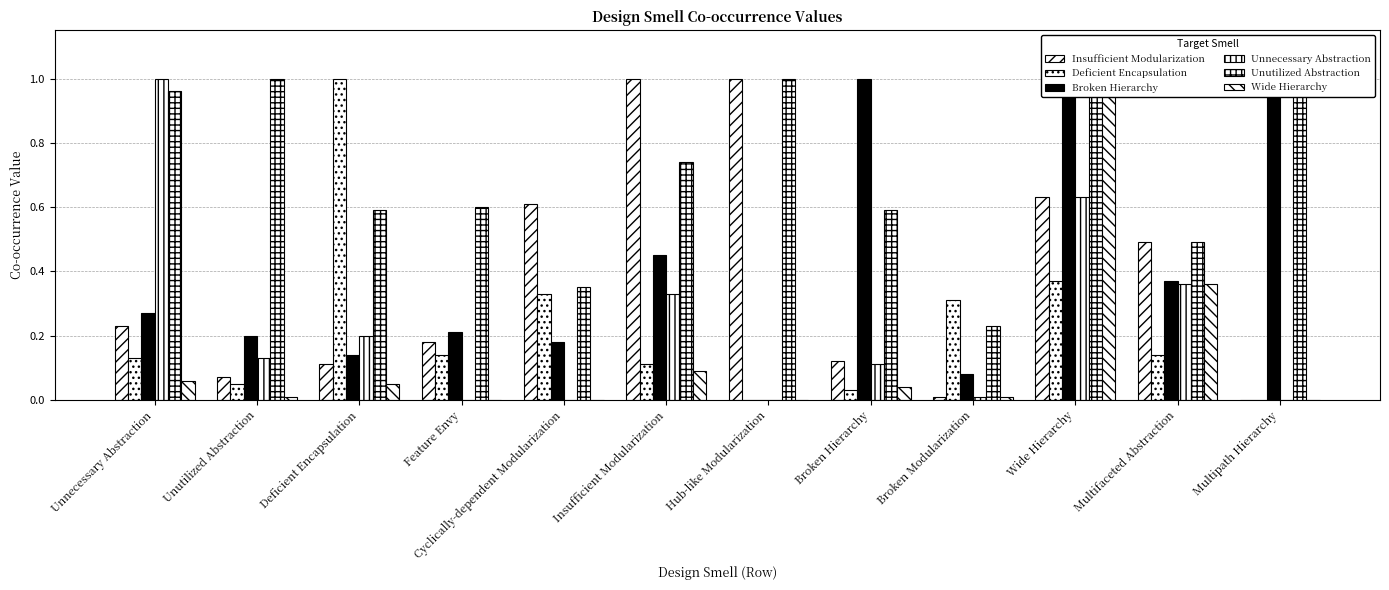

The Unutilized Abstraction series shows 1.0 at Unnecessary Abstraction. True or false?

True